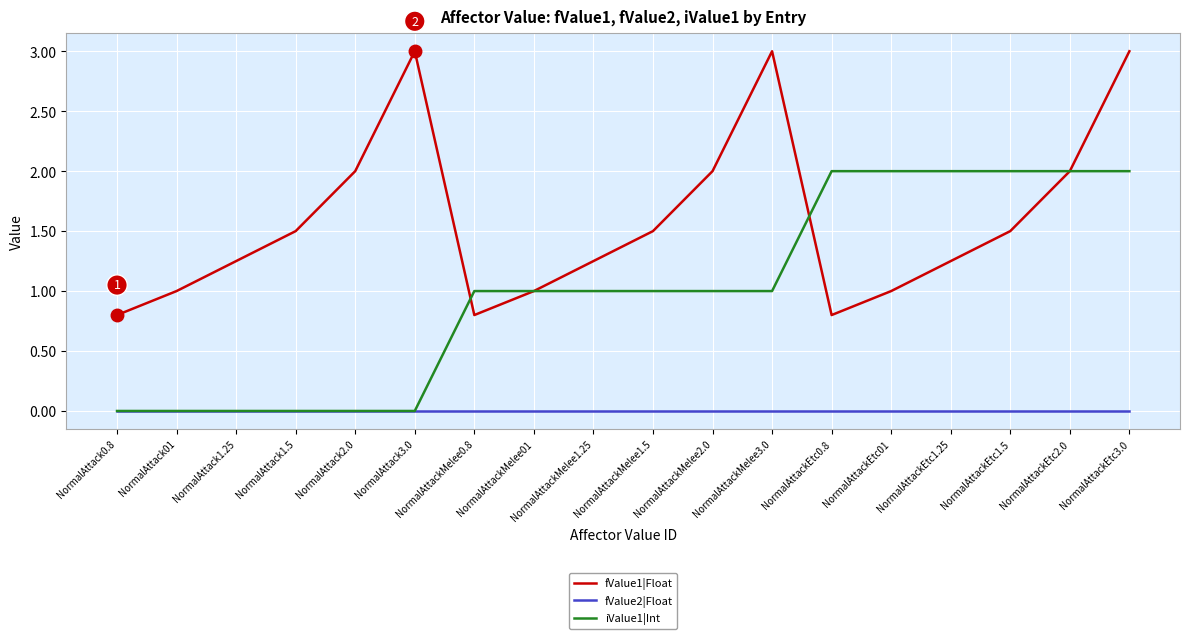

What is the greatest value displayed?

3.0